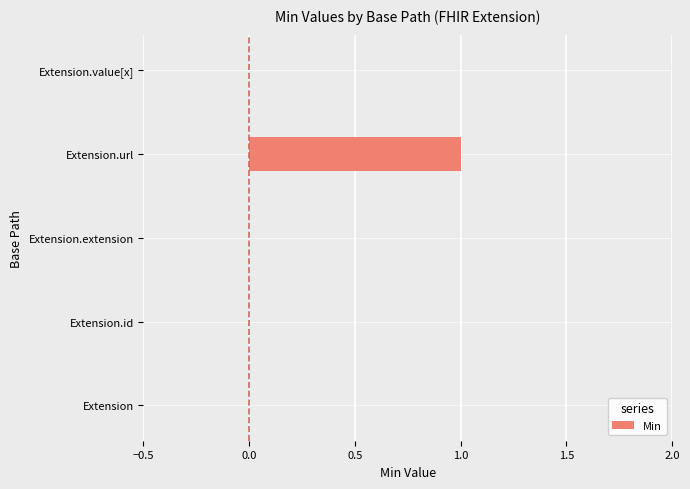

Reading bottom to top, list all the values displayed in this chart.

Extension=0	Extension.id=0	Extension.extension=0	Extension.url=1	Extension.value[x]=0